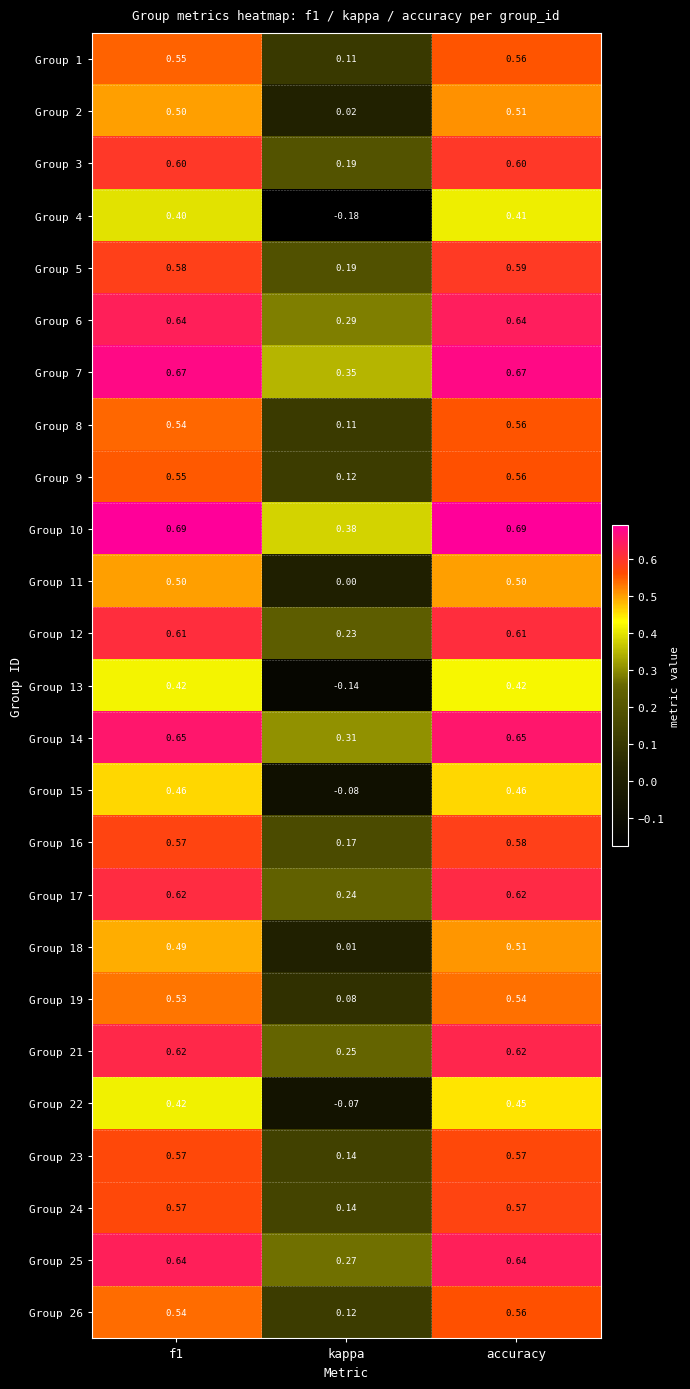

At which category is the sum across all series the highest?

accuracy